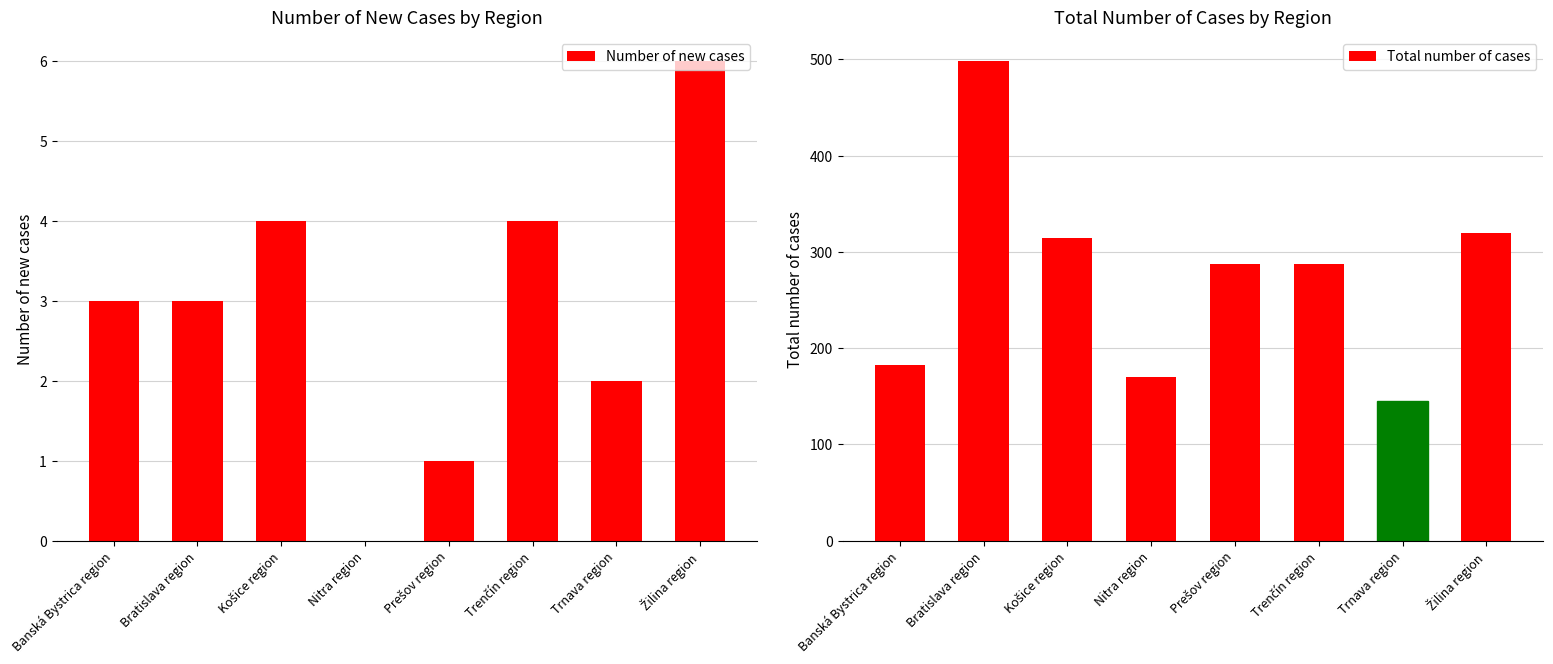

Reading left to right, what are all the values shown in this chart?

Number of new cases: 3	3	4	0	1	4	2	6
Total number of cases: 182	498	315	170	287	287	145	320